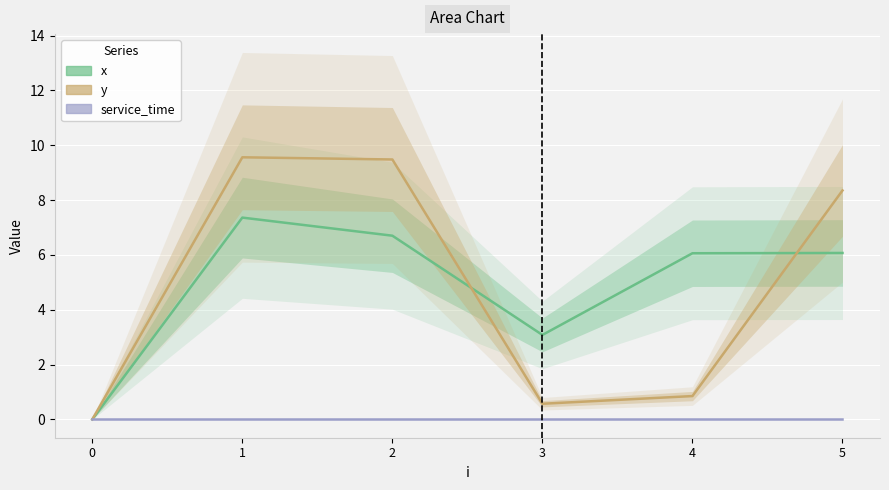

True or false: y and service_time intersect in this chart.

False